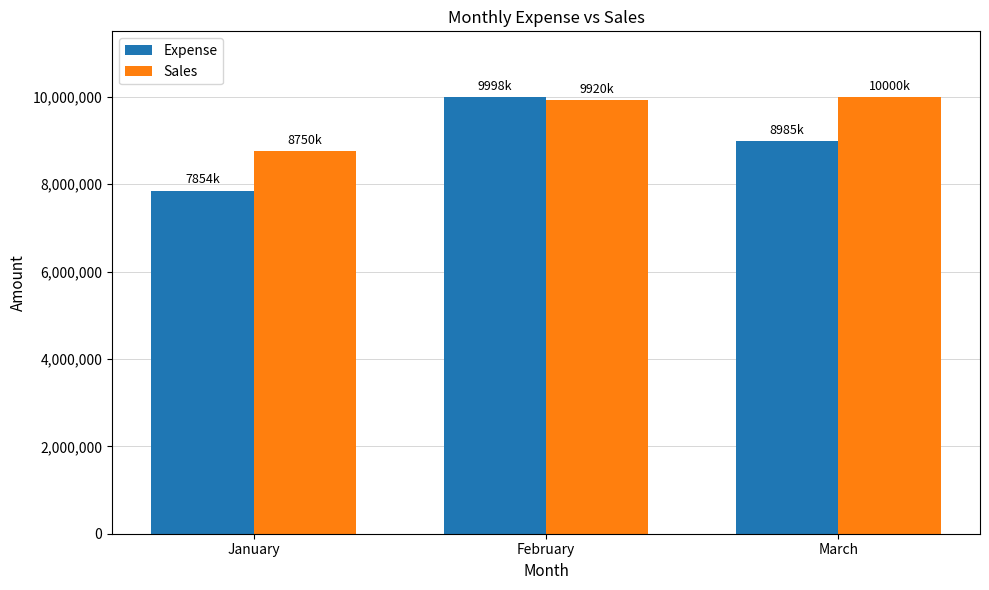

List the series in order of their overall mean, highest first.

Sales, Expense